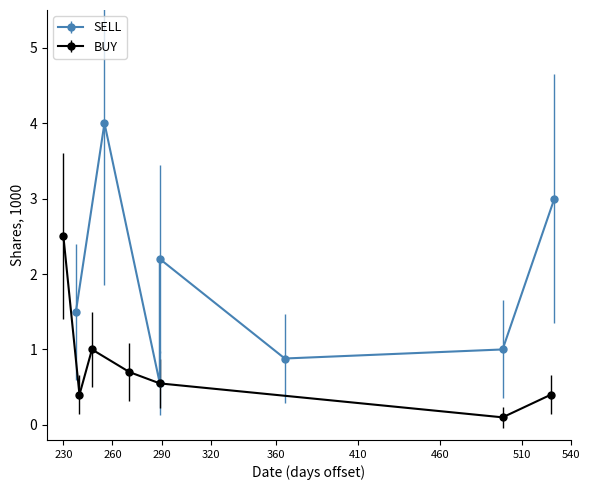

In BUY, how many points are higher than both neighbors (excluding endpoints)?

1